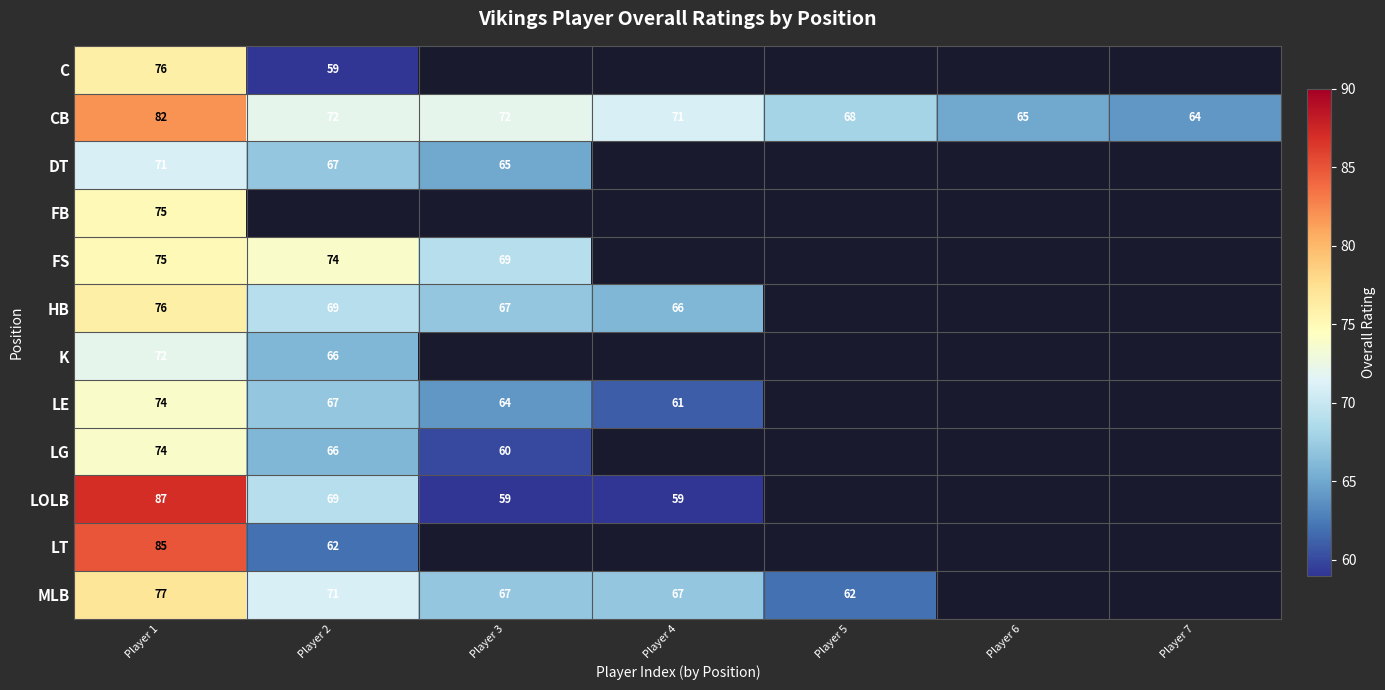

Is the value of LE at Player 4 greater than the value of LOLB at Player 2?

No